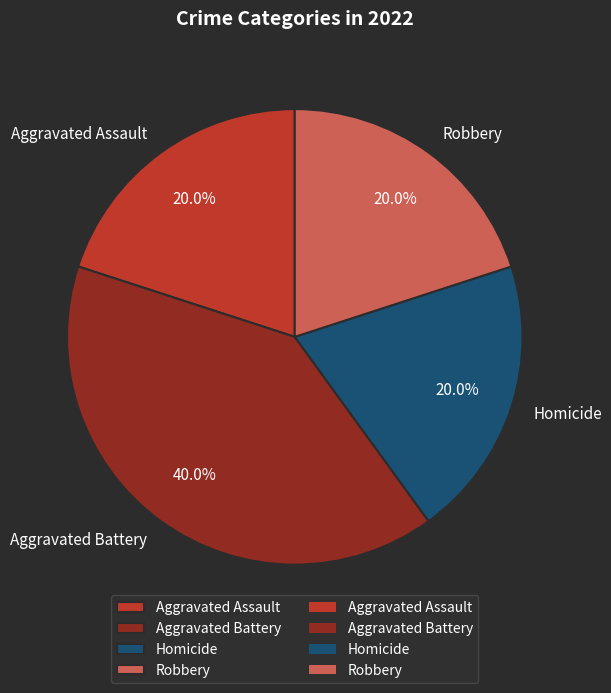

What percentage is the Robbery slice, to the nearest percent?

20%